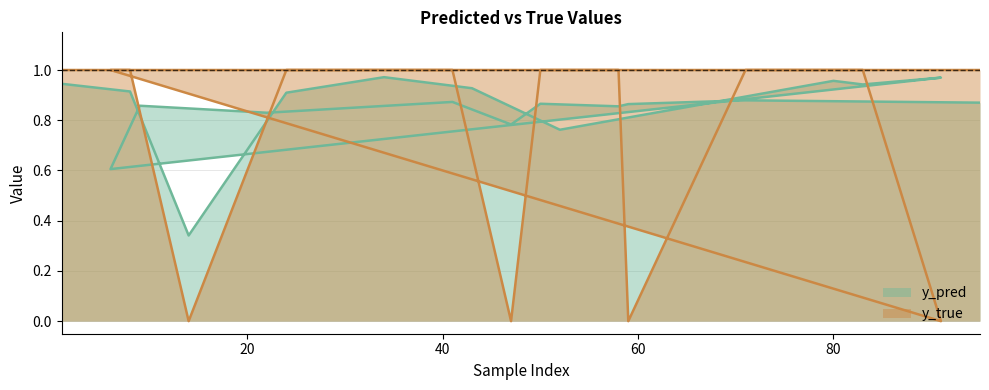

How many times do y_pred and y_true cross each other?

8